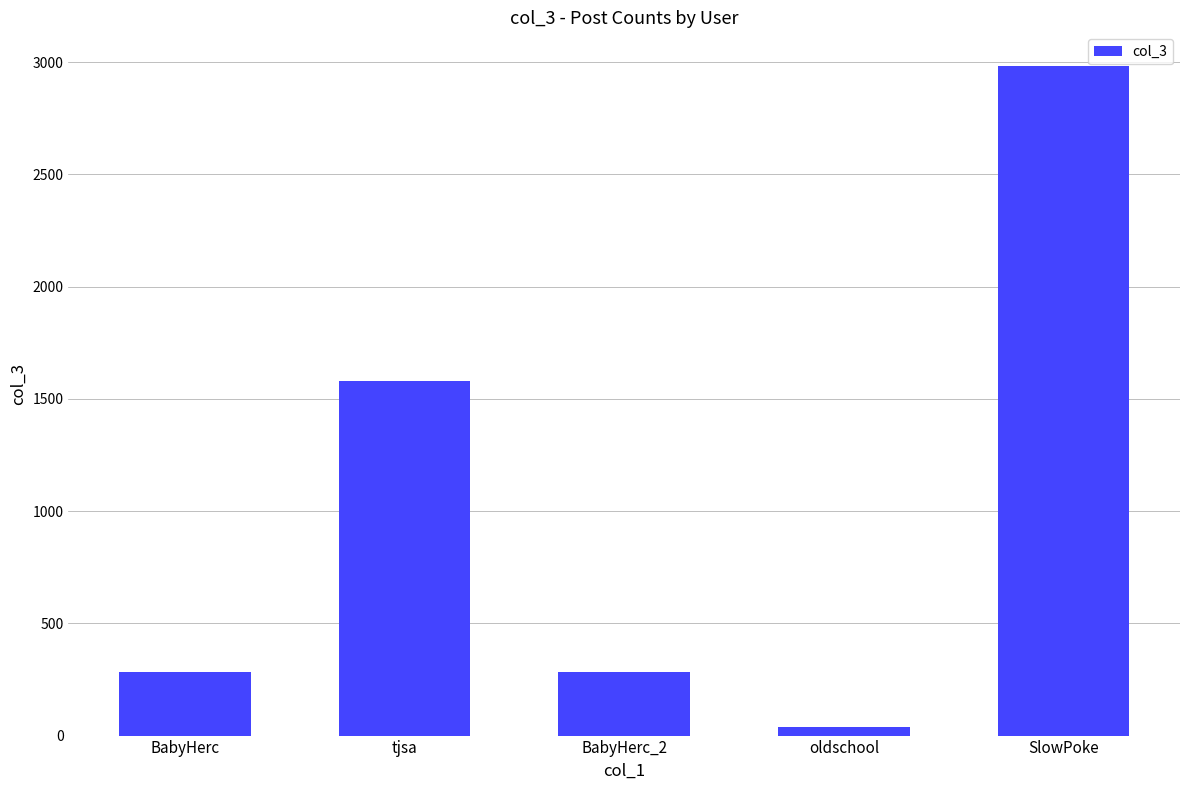

What is the difference between the values at BabyHerc_2 and tjsa?

1293